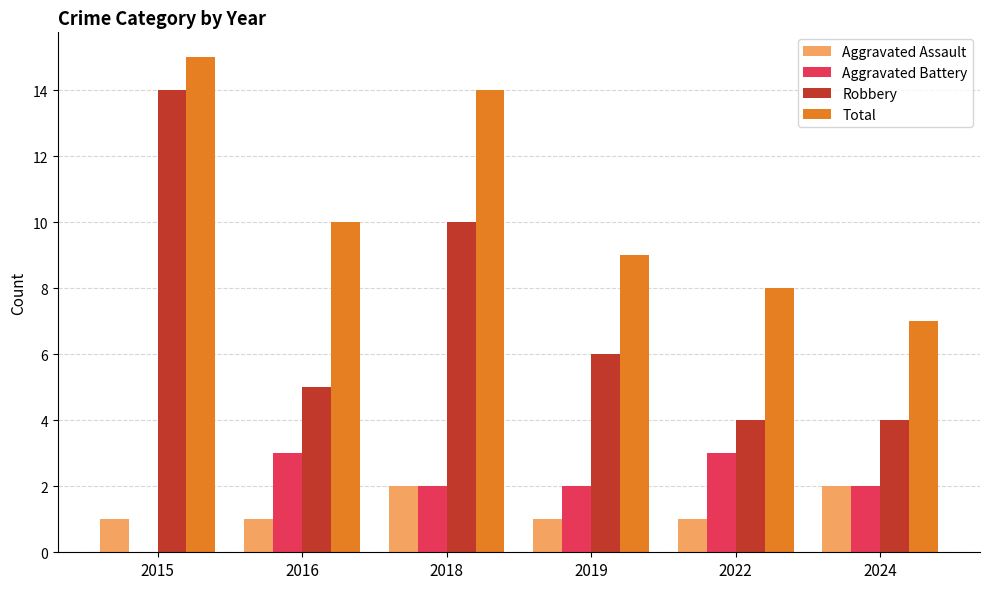

The Robbery series shows 5 at 2016. True or false?

True